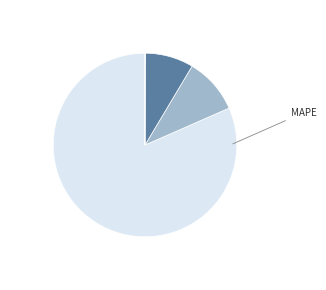

What percentage is NOT represented by Training Time?

91.5%